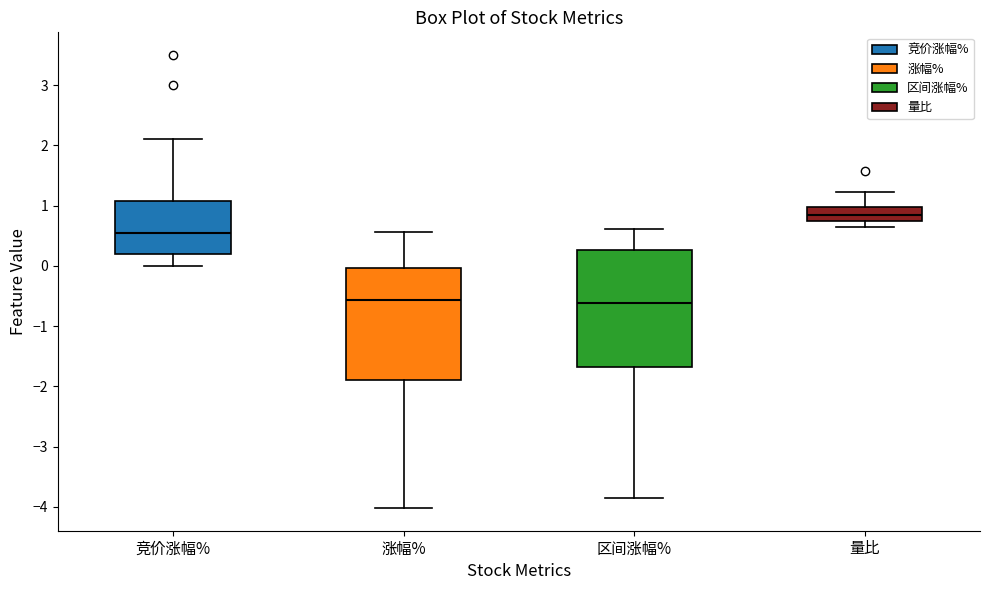

Where is the upper edge of the box for 区间涨幅% on the y-axis? The values are not printed on the chart, so give them approximately, as read against the axis.

0.3